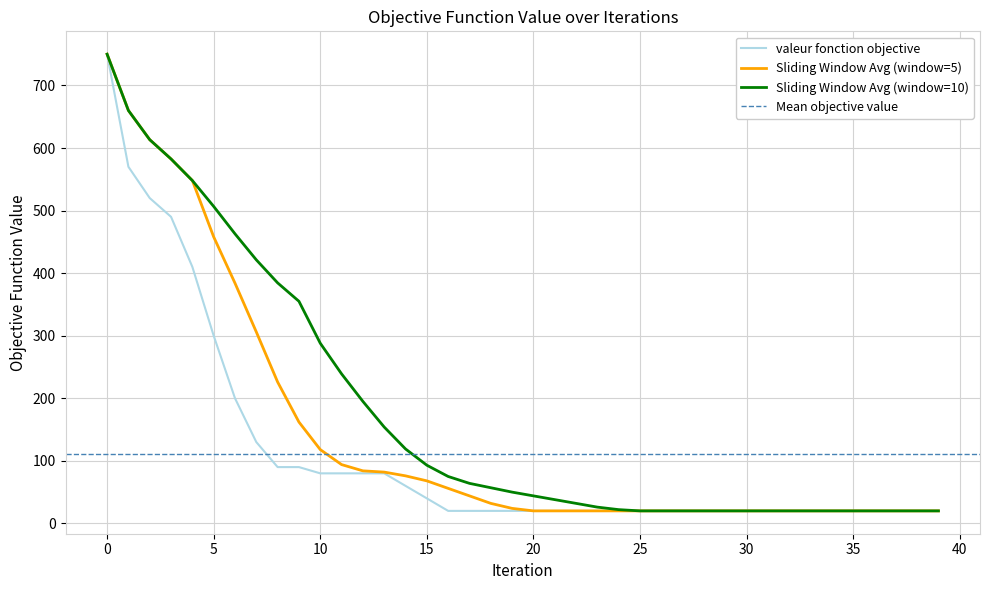

What is the average value?

111